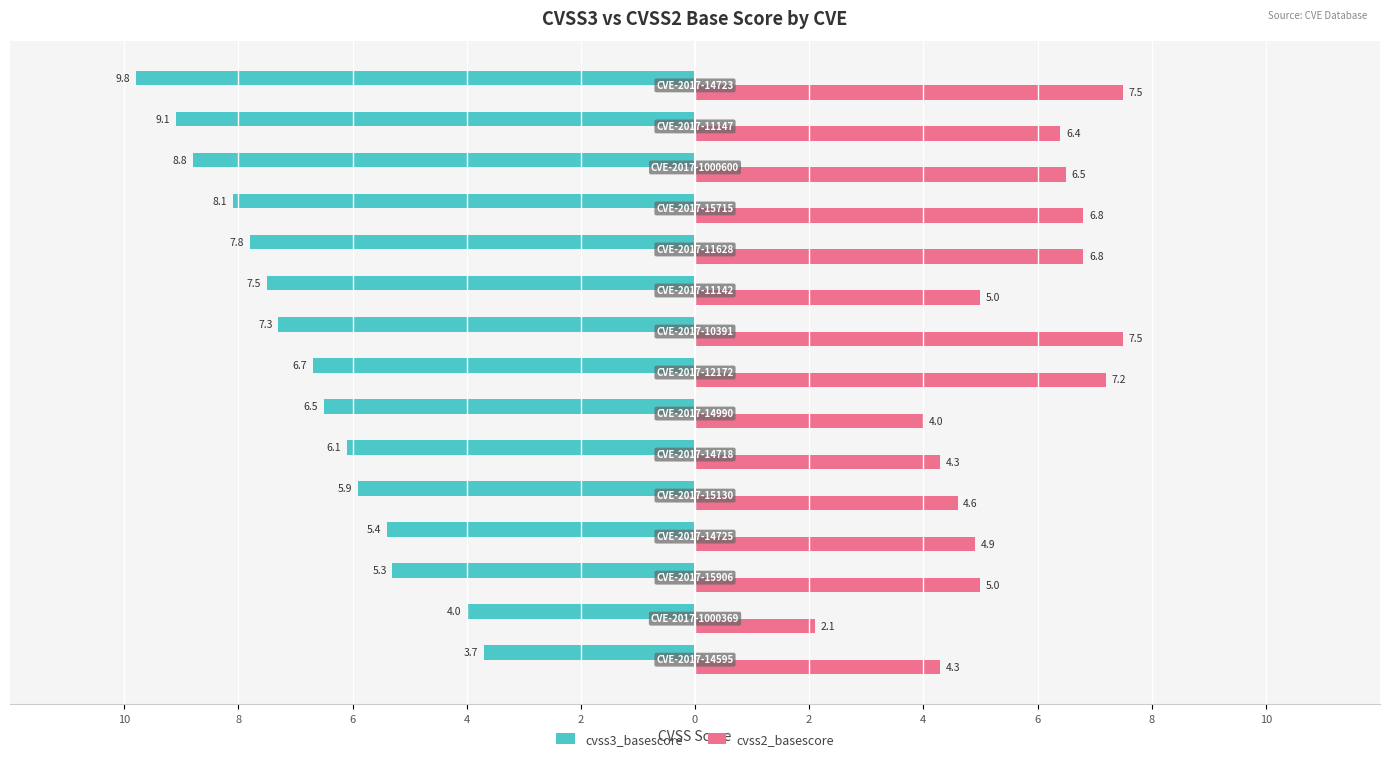

What are all the series names shown in the legend?

cvss3_basescore, cvss2_basescore